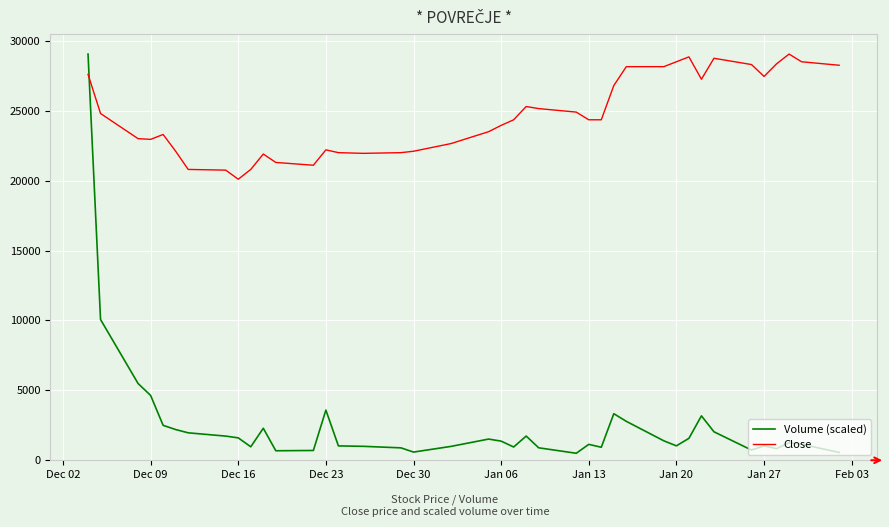

What are all the series names shown in the legend?

Volume (scaled), Close